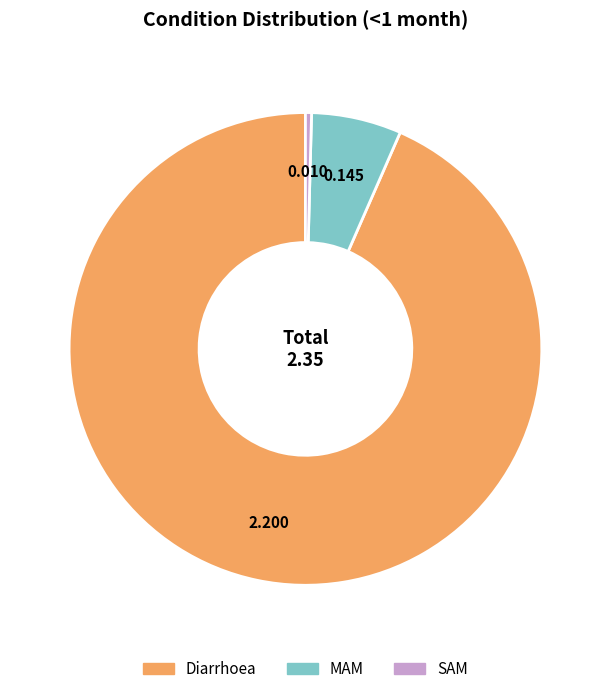

Between Diarrhoea and MAM, which is larger?

Diarrhoea